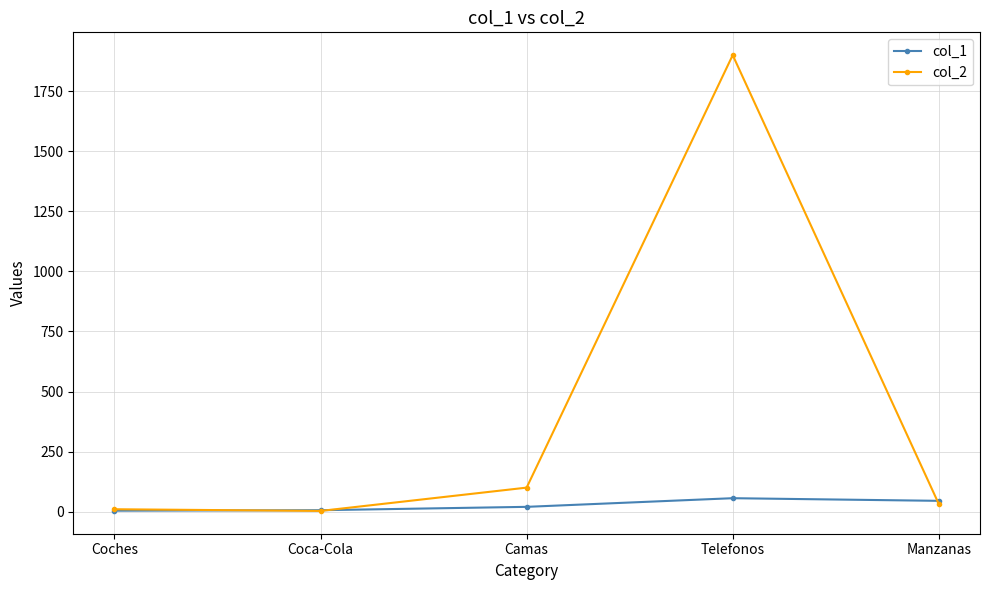

What is the label of the 5th point from the right?

Coches